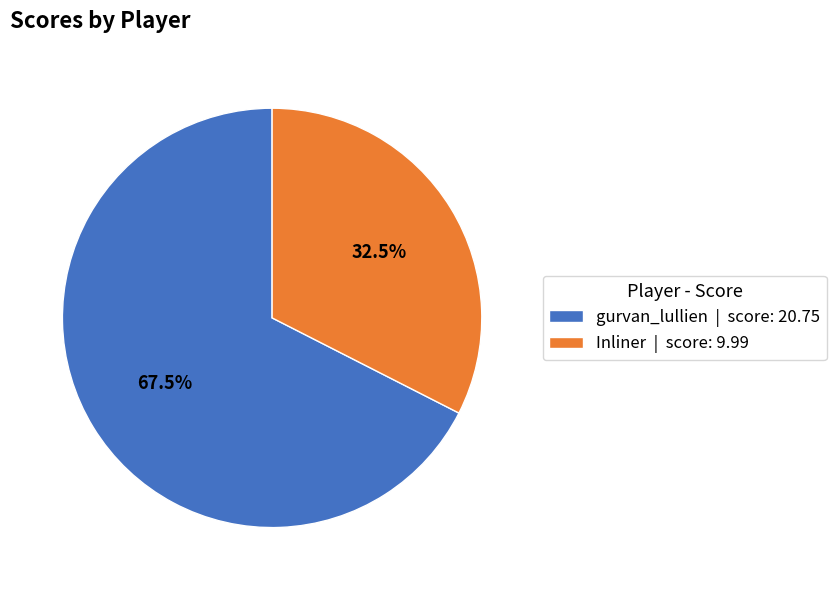

Which slice is the largest?

gurvan_lullien